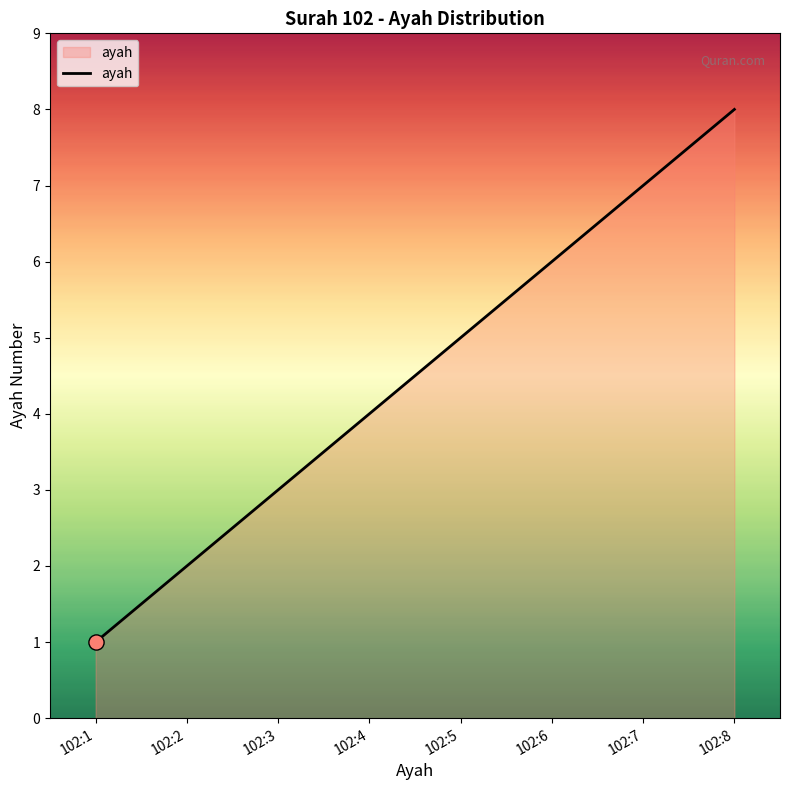

What is the change in value from 102:2 to 102:6?

+4